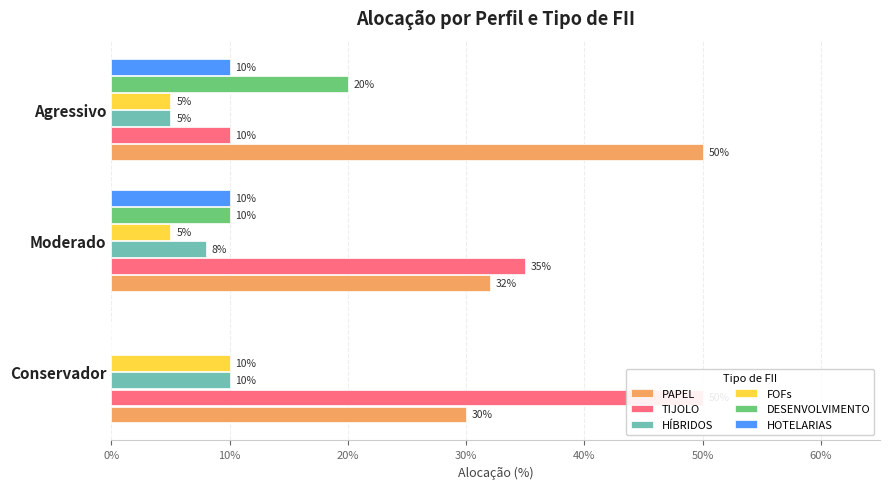

What is the approximate value of DESENVOLVIMENTO at Moderado?

0.1